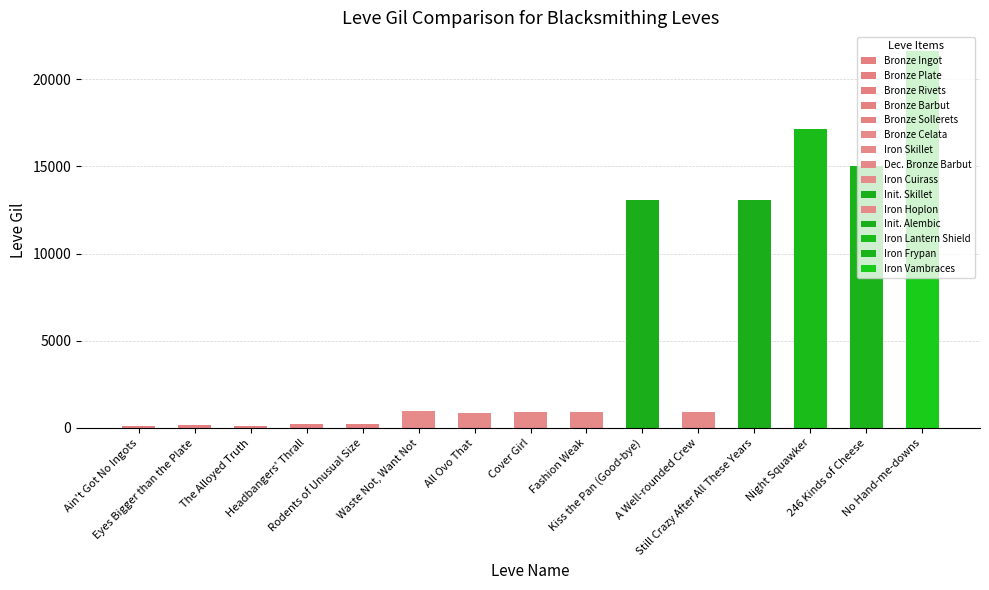

What is the greatest value displayed?

21600